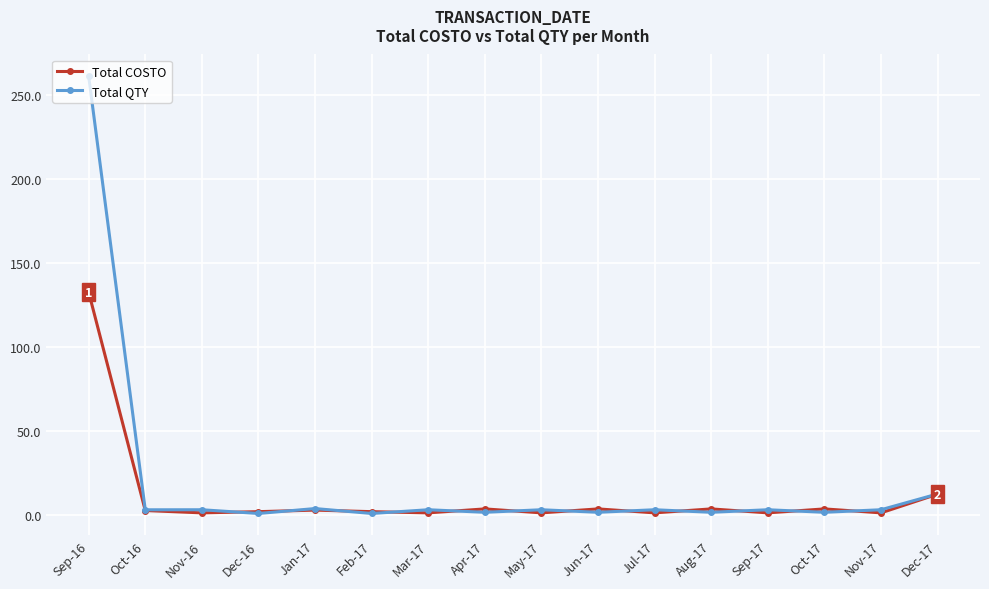

What are all the series names shown in the legend?

Total COSTO, Total QTY